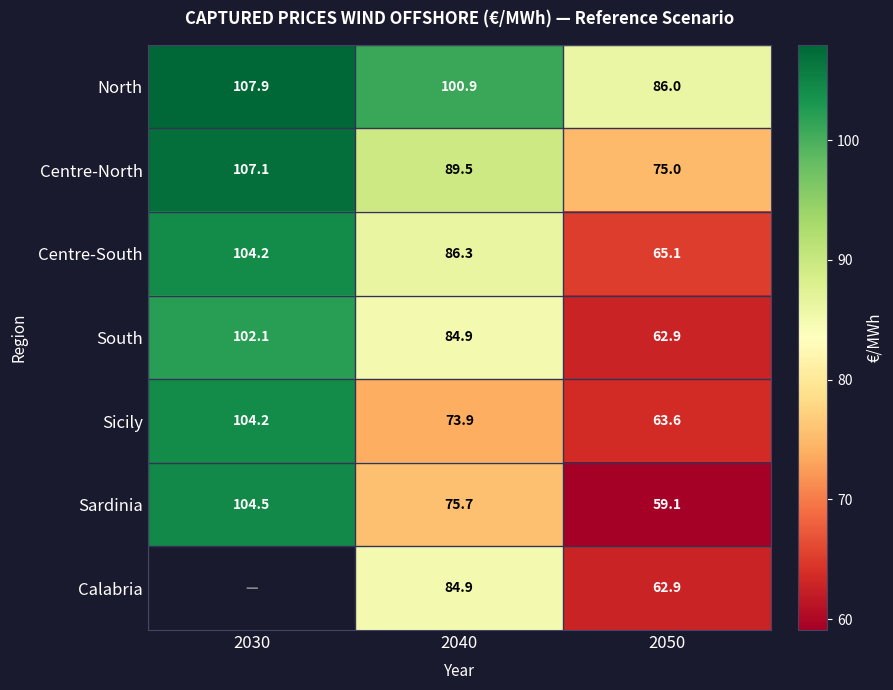

Is it true that South equals 175.7 at 2030?

False